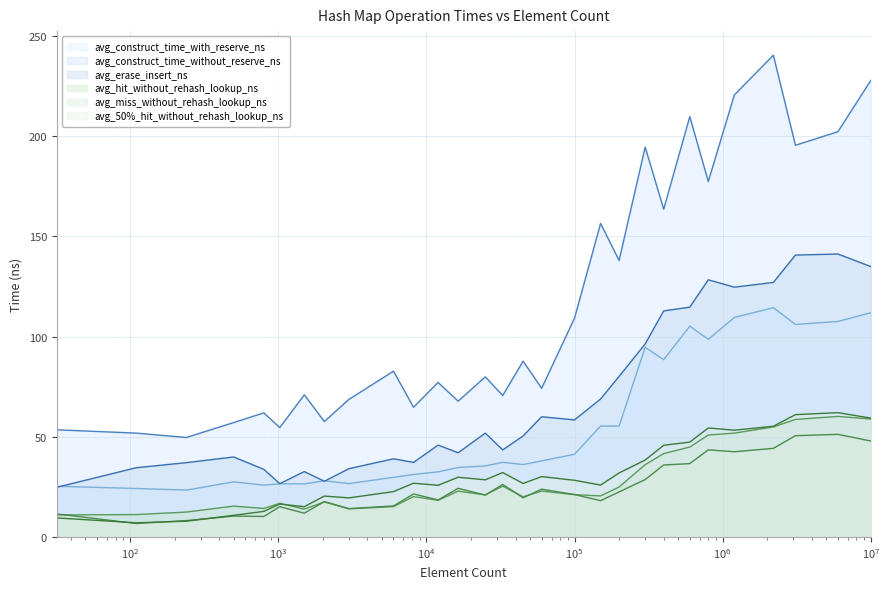

Which series has the widest spread of values?

avg_construct_time_without_reserve_ns